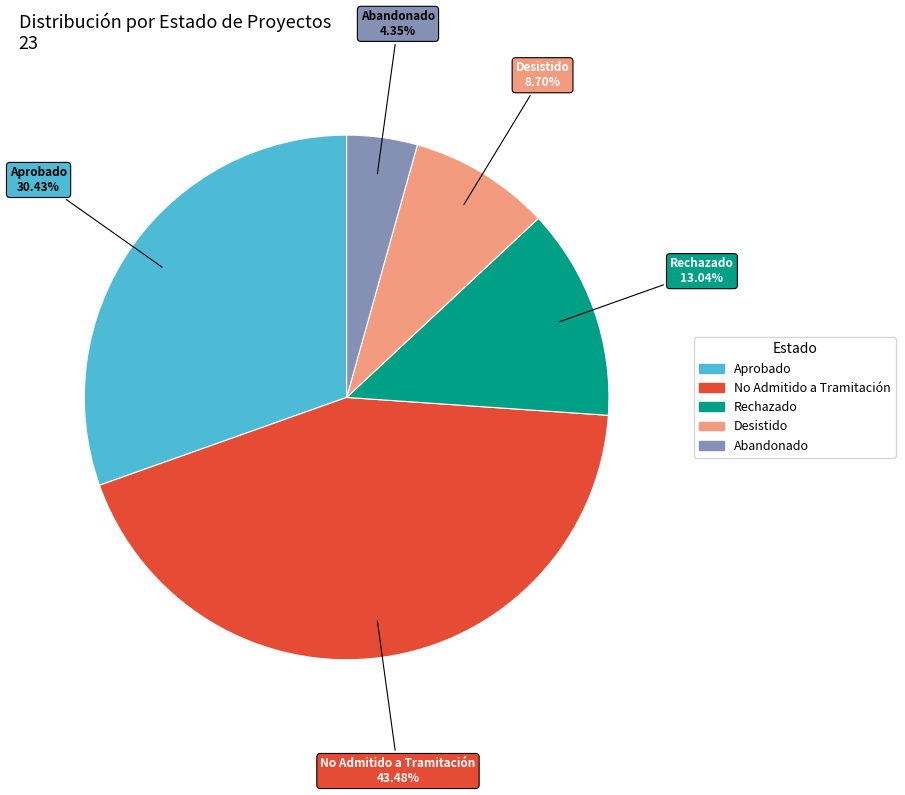

To the nearest percent, what percentage of the pie is Aprobado?

30%